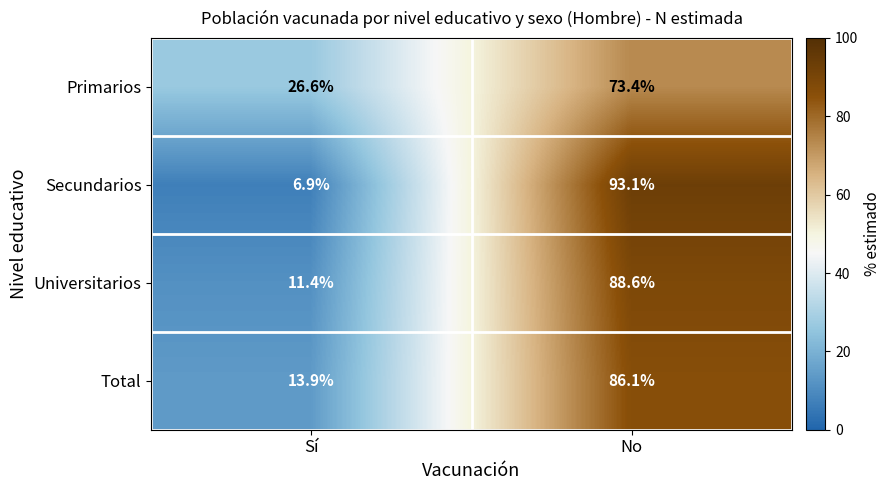

What is the sum of all Secundarios values?

100.0